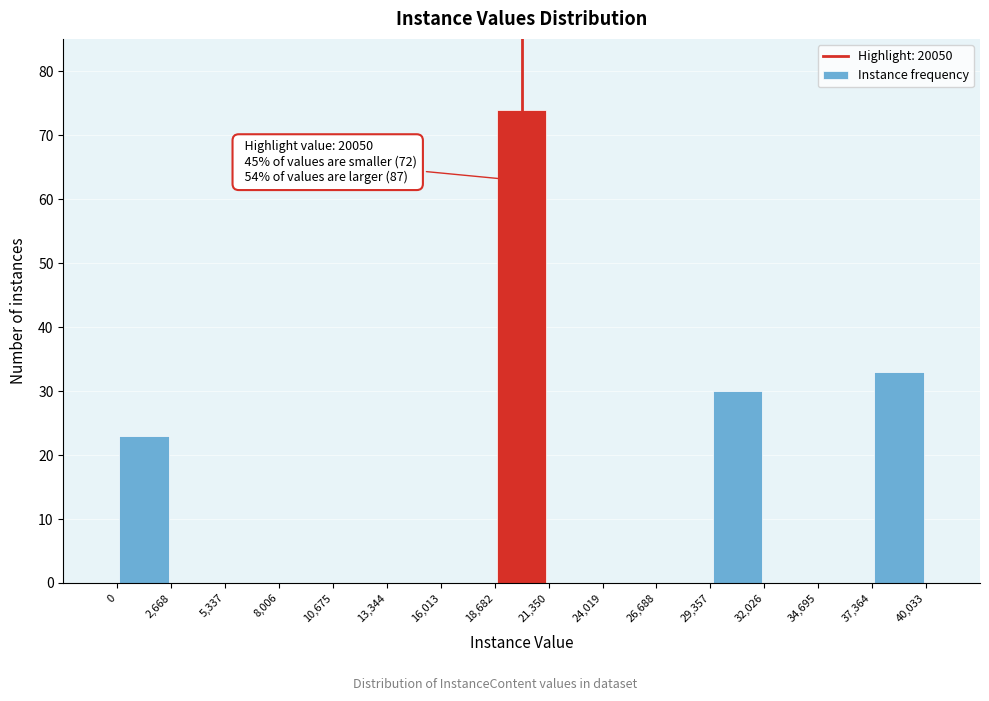

Which range on the x-axis has the tallest bar?

18,682 to 21,350